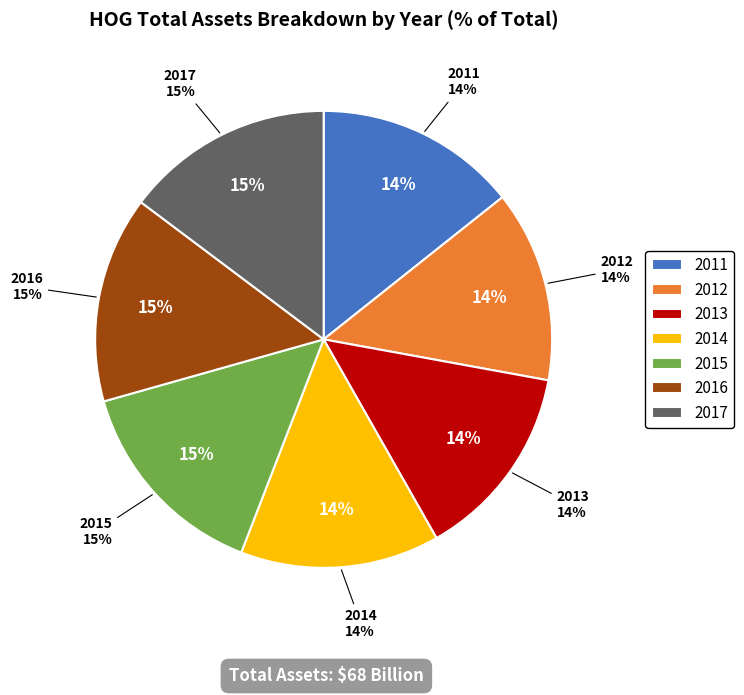

The 2016 slice represents 15% of the pie. True or false?

True